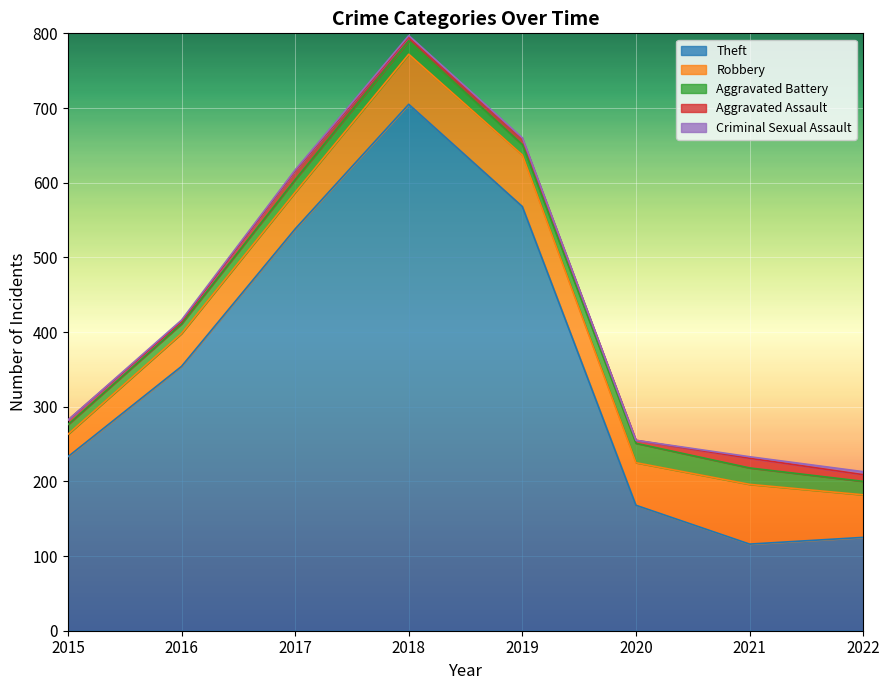

The Robbery series shows 29 at 2018. True or false?

False